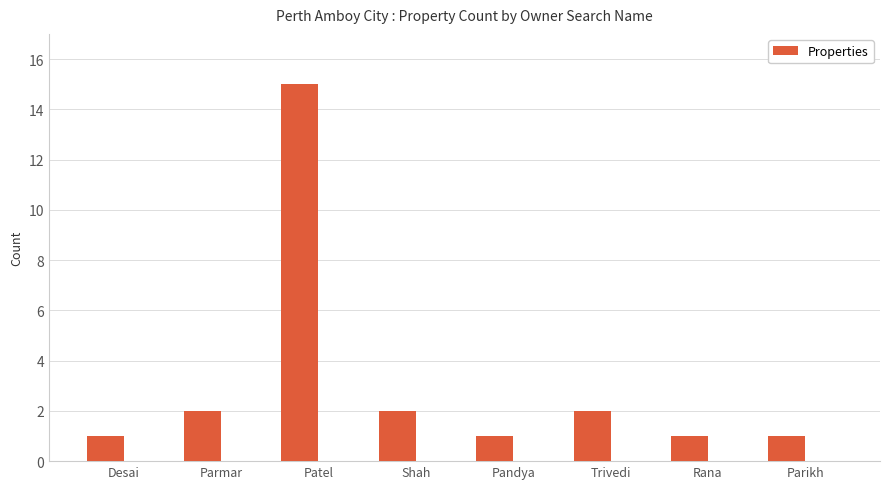

Reading left to right, transcribe all the data shown in this chart.

1	2	15	2	1	2	1	1